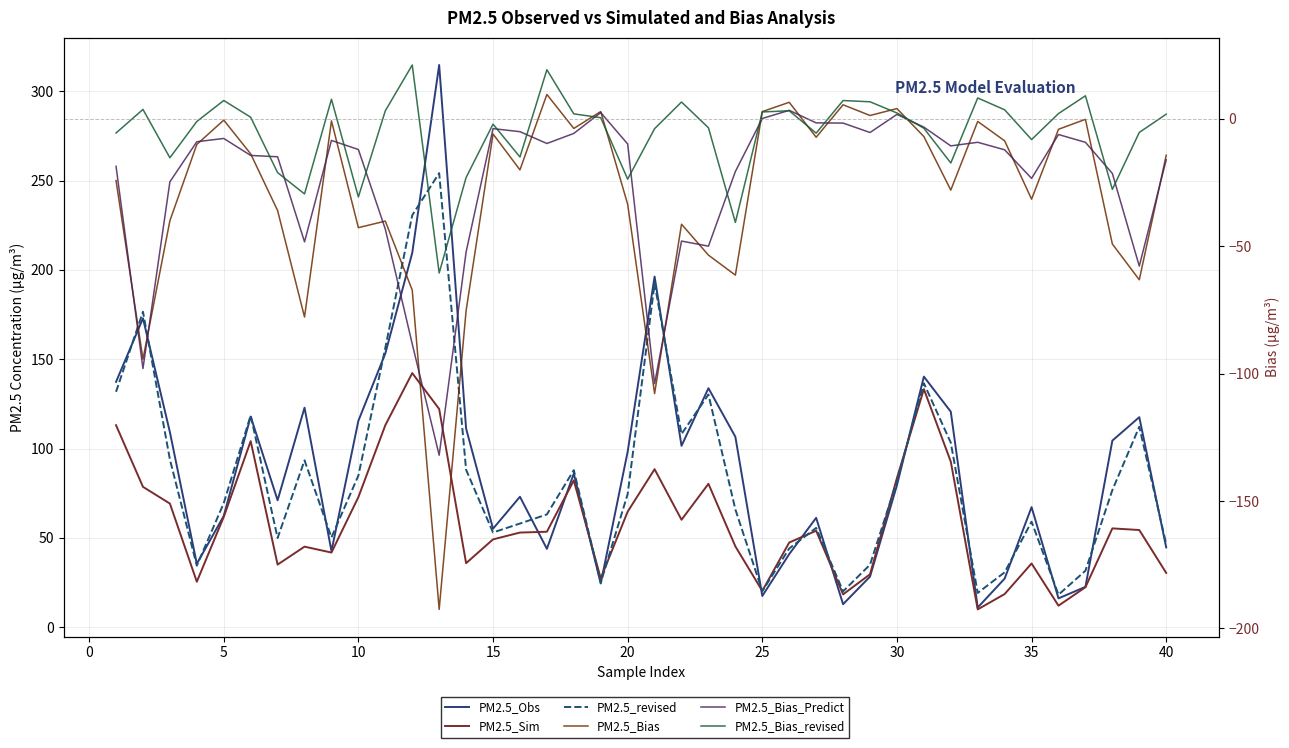

Reading left to right, what are all the values shown in this chart?

PM2.5_Obs: 137.3	172.9	109.2	35.5	62.3	117.9	71.0	122.9	42.6	115.5	153.2	209.5	314.7	111.2	55.1	73.0	43.9	86.0	24.5	98.2	196.3	101.5	133.8	106.6	17.5	40.9	61.2	12.9	28.3	79.5	140.3	120.6	11.0	27.2	67.2	16.1	22.6	104.5	117.6	44.7
PM2.5_Sim: 113.1	78.6	69.2	25.4	61.8	104.2	35.0	45.1	41.8	72.8	113.1	142.2	122.1	35.8	49.2	53.0	53.4	82.2	27.3	64.7	88.4	60.1	80.3	45.2	20.3	47.4	54.0	18.4	29.6	83.5	133.3	92.7	10.0	18.6	35.7	12.0	22.4	55.3	54.4	30.4
PM2.5_revised: 131.7	176.6	93.9	34.5	69.5	118.5	49.9	93.4	50.3	84.9	156.4	230.6	254.2	88.1	53.0	58.0	63.1	87.9	24.9	74.5	192.4	108.1	130.2	65.9	20.2	44.1	55.6	20.1	35.0	81.7	136.6	103.3	19.2	30.7	59.1	18.2	31.6	76.8	112.2	46.5
PM2.5_Bias: -24.2	-94.3	-40.0	-10.1	-0.5	-13.8	-36.0	-77.8	-0.8	-42.7	-40.1	-67.2	-192.5	-75.3	-6.0	-20.0	9.6	-3.8	2.9	-33.5	-107.8	-41.4	-53.5	-61.4	2.8	6.5	-7.2	5.5	1.3	4.0	-7.0	-28.0	-1.0	-8.7	-31.5	-4.1	-0.2	-49.1	-63.2	-14.3
PM2.5_Bias_Predict: -18.6	-98.0	-24.7	-9.0	-7.7	-14.4	-14.9	-48.3	-8.5	-12.1	-43.3	-88.4	-132.0	-52.3	-3.9	-5.0	-9.7	-5.7	2.4	-9.9	-104.0	-48.0	-50.0	-20.7	0.1	3.3	-1.6	-1.7	-5.4	1.7	-3.3	-10.6	-9.2	-12.2	-23.4	-6.2	-9.2	-21.4	-57.8	-16.1
PM2.5_Bias_revised: -5.6	3.7	-15.3	-1.1	7.2	0.6	-21.1	-29.5	7.7	-30.7	3.1	21.1	-60.5	-23.0	-2.1	-15.0	19.2	1.9	0.4	-23.7	-3.9	6.6	-3.5	-40.7	2.7	3.1	-5.6	7.2	6.7	2.3	-3.7	-17.3	8.2	3.5	-8.2	2.1	9.0	-27.7	-5.3	1.8